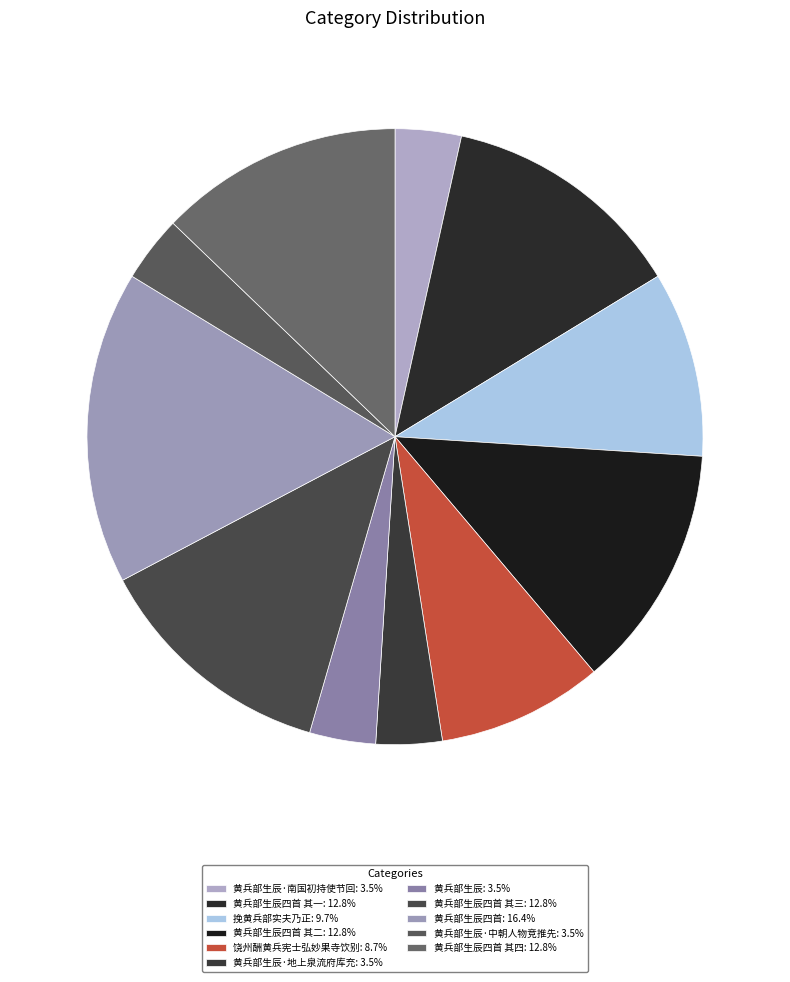

Rank the categories by value from highest to lowest.

黄兵部生辰四首, 黄兵部生辰四首 其四, 黄兵部生辰四首 其二, 黄兵部生辰四首 其三, 黄兵部生辰四首 其一, 挽黄兵部实夫乃正, 饶州酬黄兵宪士弘妙果寺饮别, 黄兵部生辰·中朝人物竞推先, 黄兵部生辰·南国初持使节回, 黄兵部生辰·地上泉流府库充, 黄兵部生辰